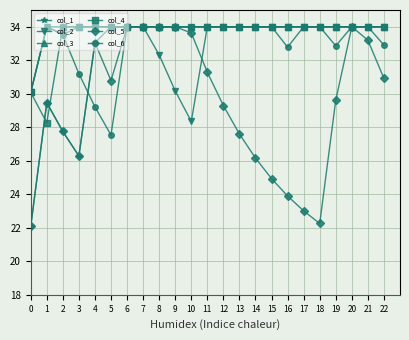

Which series has the largest total across all categories?

col_3